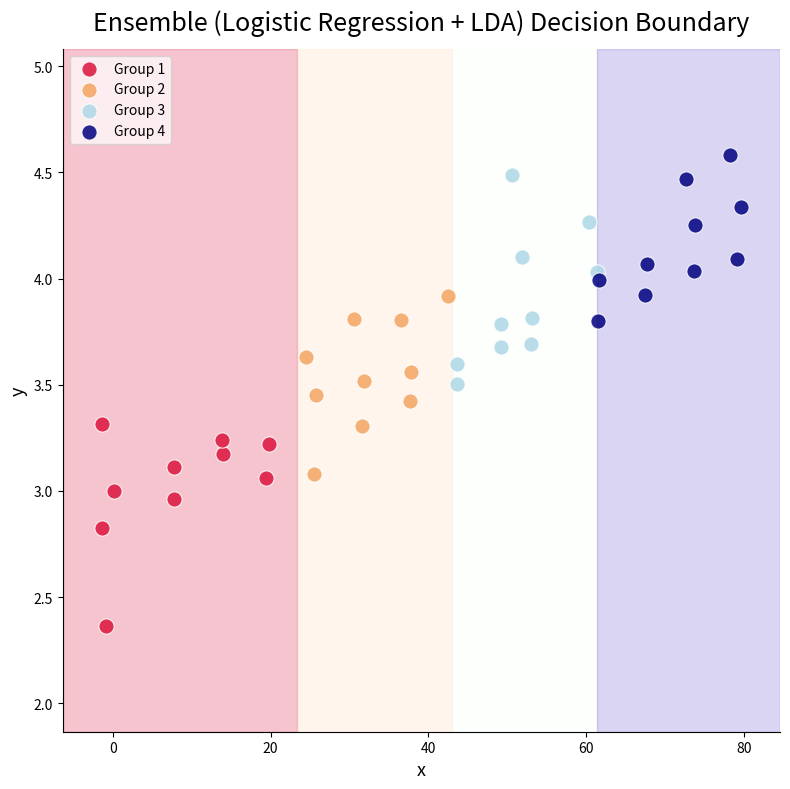

Which series reaches the maximum Y coordinate?

Group 4